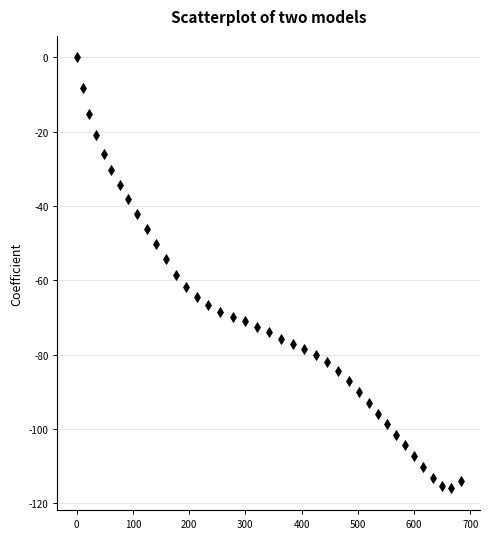

What is the range of Y values (max minus min)?

116.0